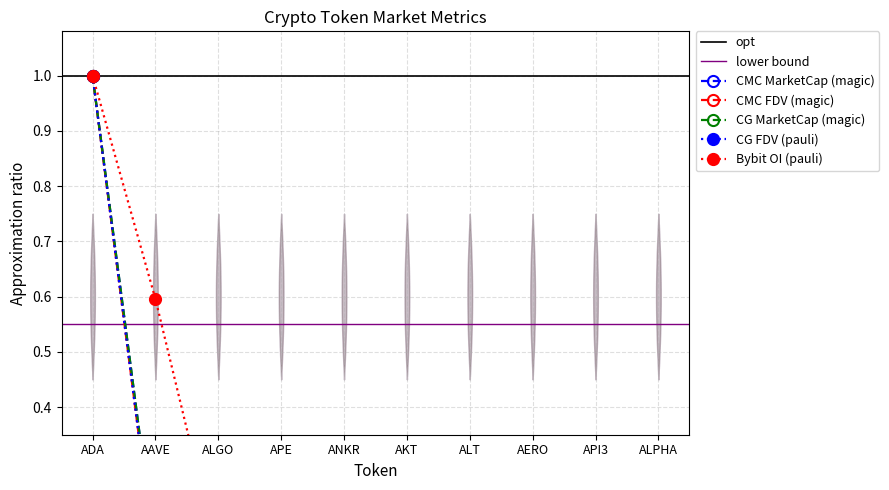

Is the value of CMC_FDV at API3 greater than the value of CG_MarketCap at ADA?

No